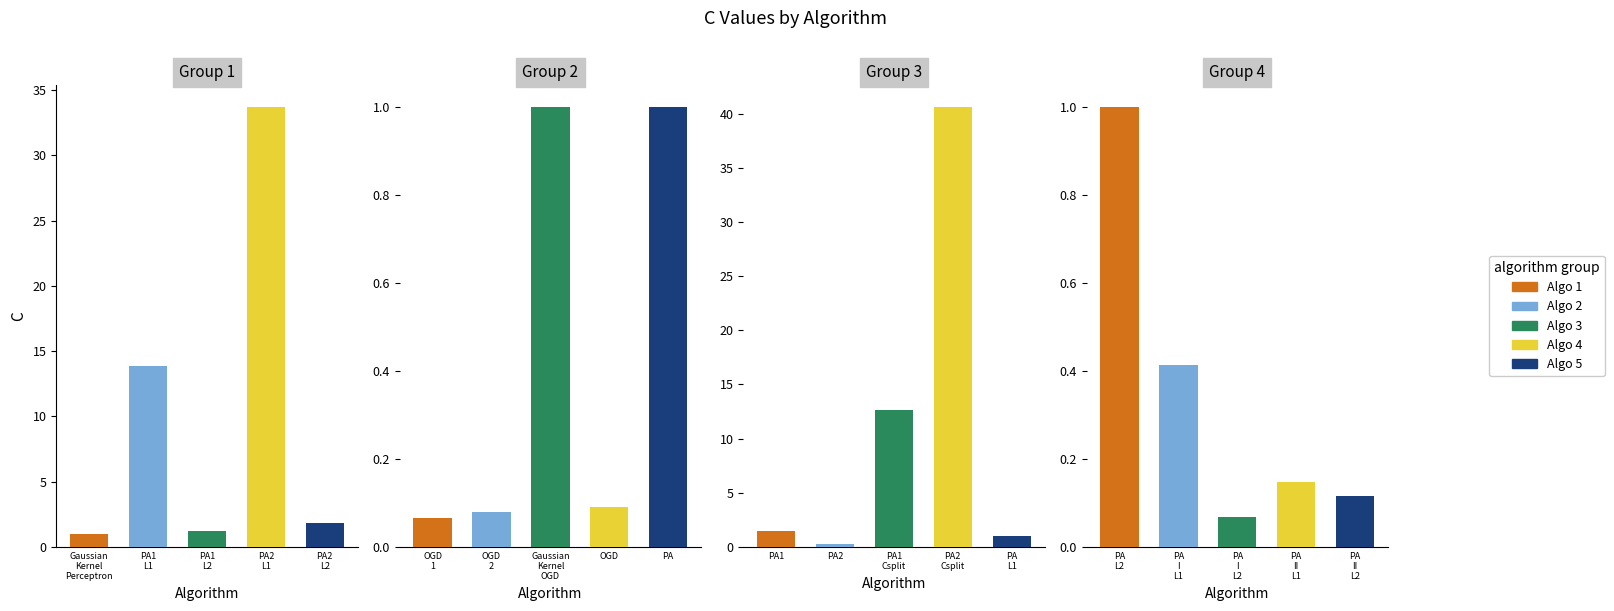

List the labels in order of value, largest first.

PA2_Csplit, PA2_L1, PA1_L1, PA1_Csplit, PA2_L2, PA1, PA1_L2, Gaussian_Kernel_Perceptron, Gaussian_Kernel_OGD, PA, PA_L1, PA_L2, PA_I_L1, PA2, PA_II_L1, PA_II_L2, OGD, OGD_2, PA_I_L2, OGD_1